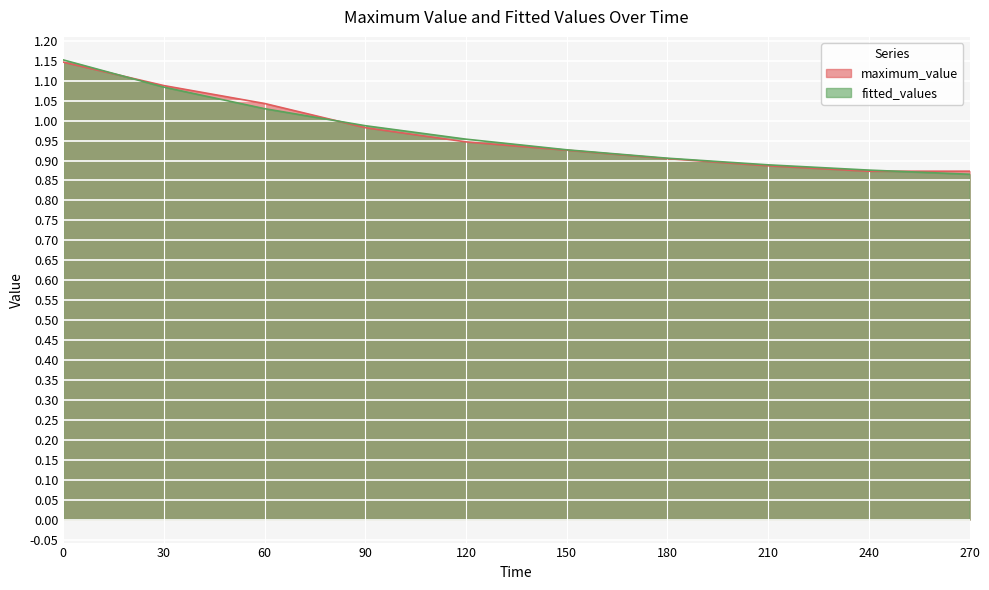

What is the average value of the maximum_value series?

1.0